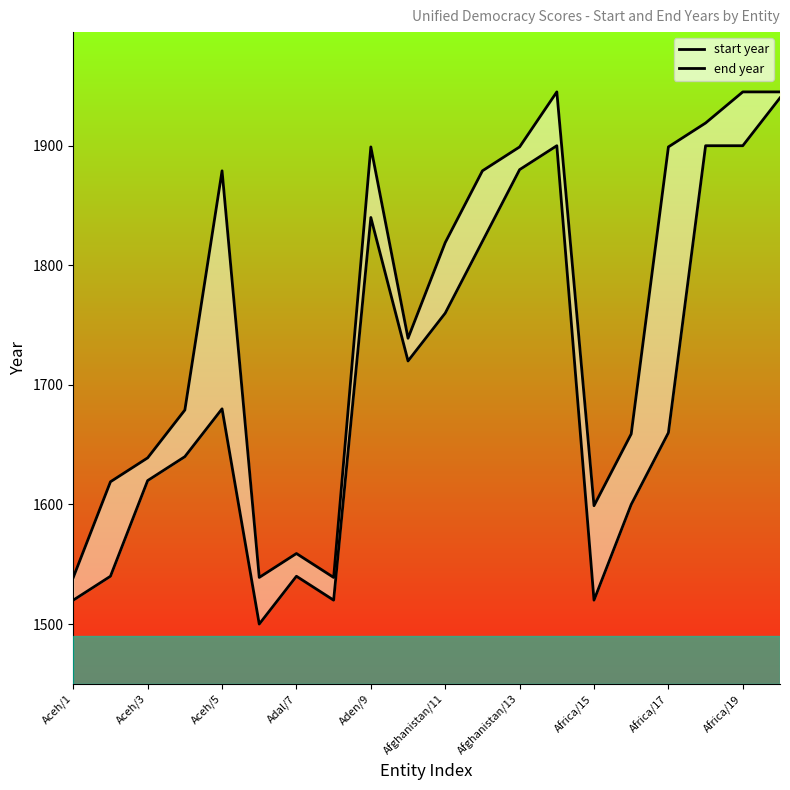

How many data points in start year are less than 1680?

10